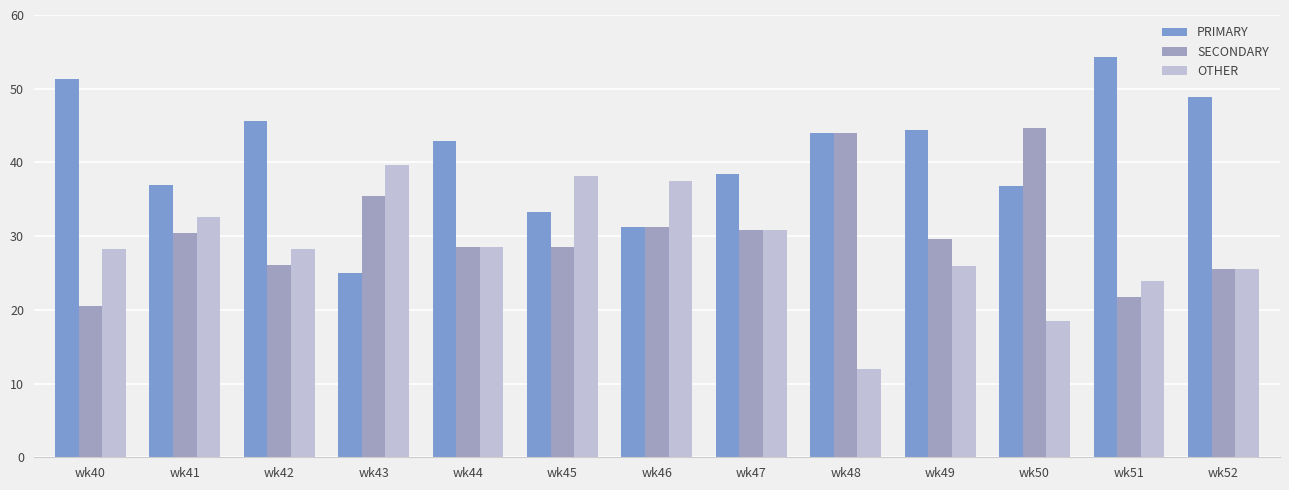

What is the difference between the maximum and second lowest values in the PRIMARY series?

23.1